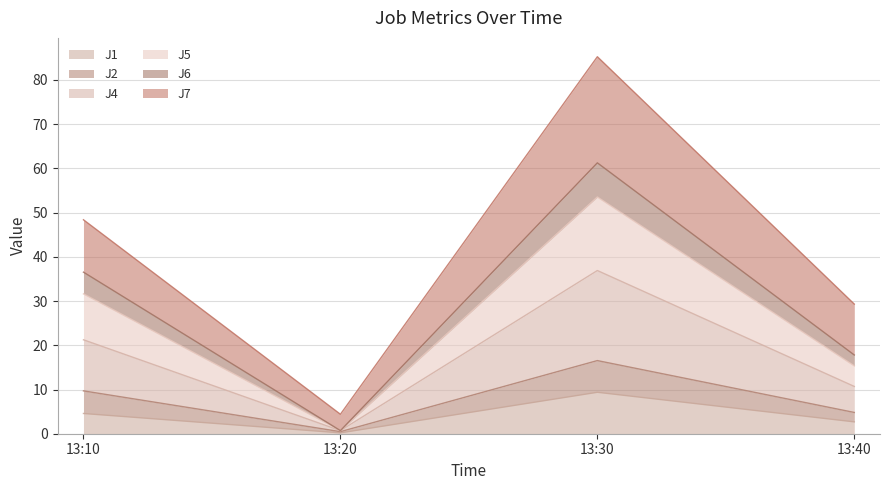

Reading right to left, what are the values for J1?

2.7	9.4	0.2	4.6